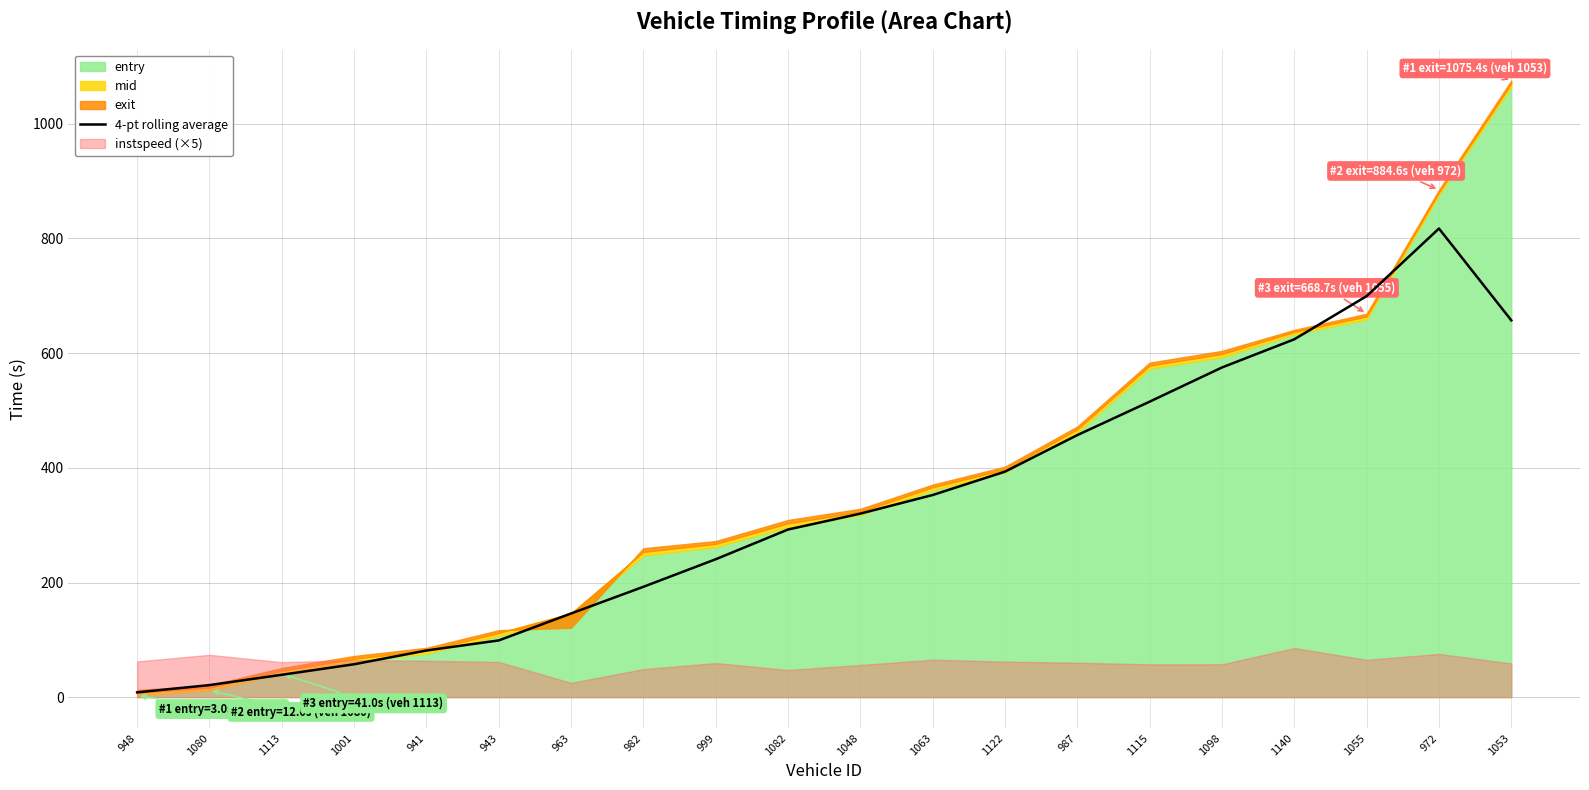

True or false: 4-pt rolling average has a value of 21.1 at 1080.

True